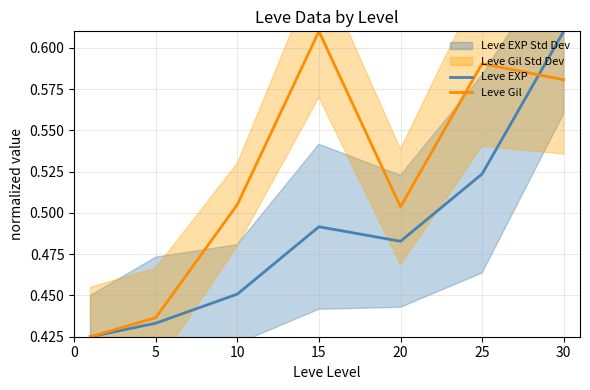

Is the value of Leve EXP at 10 greater than the value of Leve Gil at 25?

No